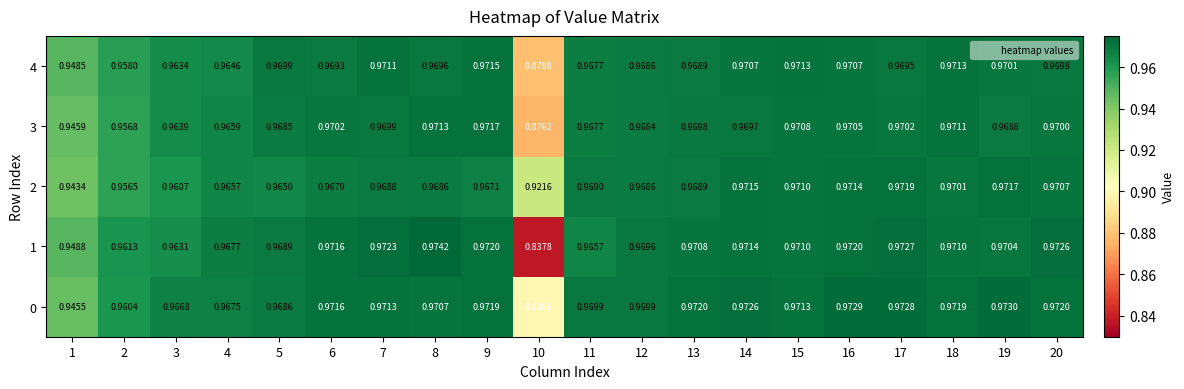

Between 17 and 18, which series saw the biggest shift?

2